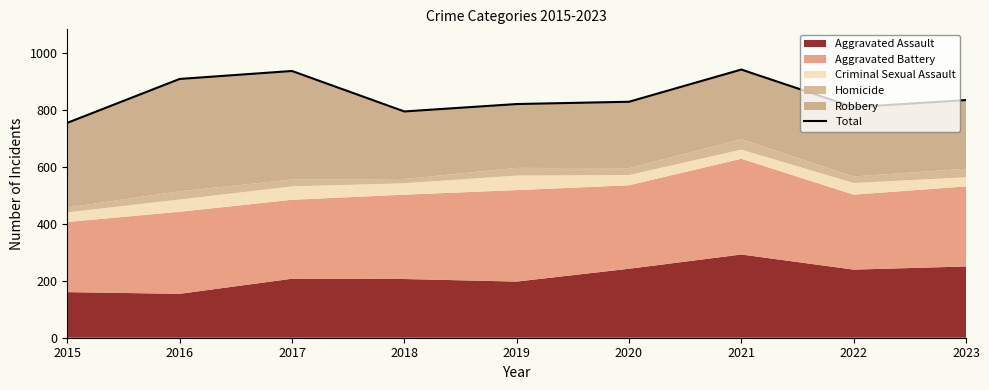

Between 2019 and 2021, which is larger?

2021